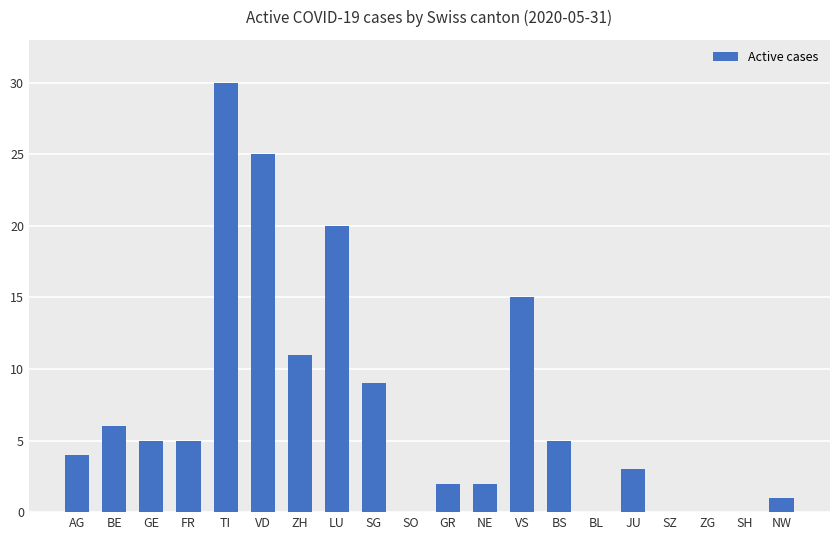

At which category does the chart reach its peak across all series?

TI